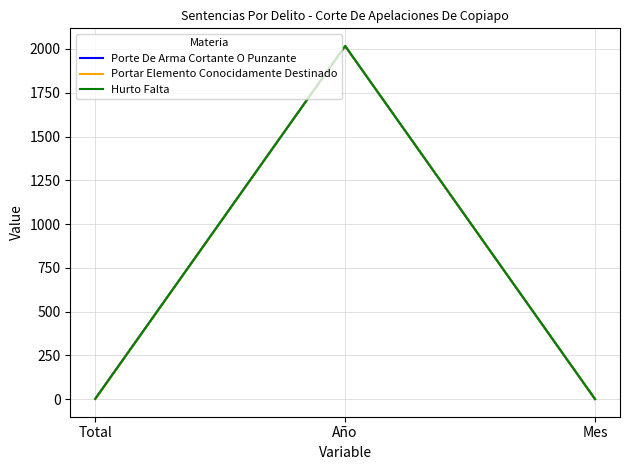

True or false: Portar Elemento Conocidamente Destinado has a value of 2017 at Año.

True